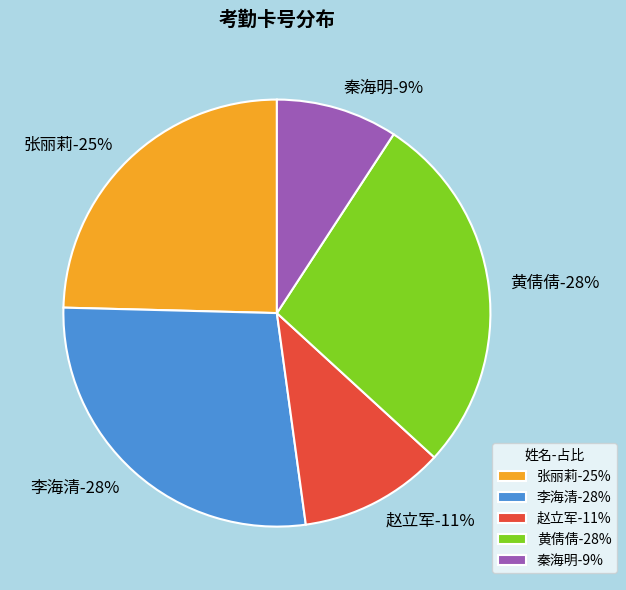

The 赵立军 slice represents 11% of the pie. True or false?

True